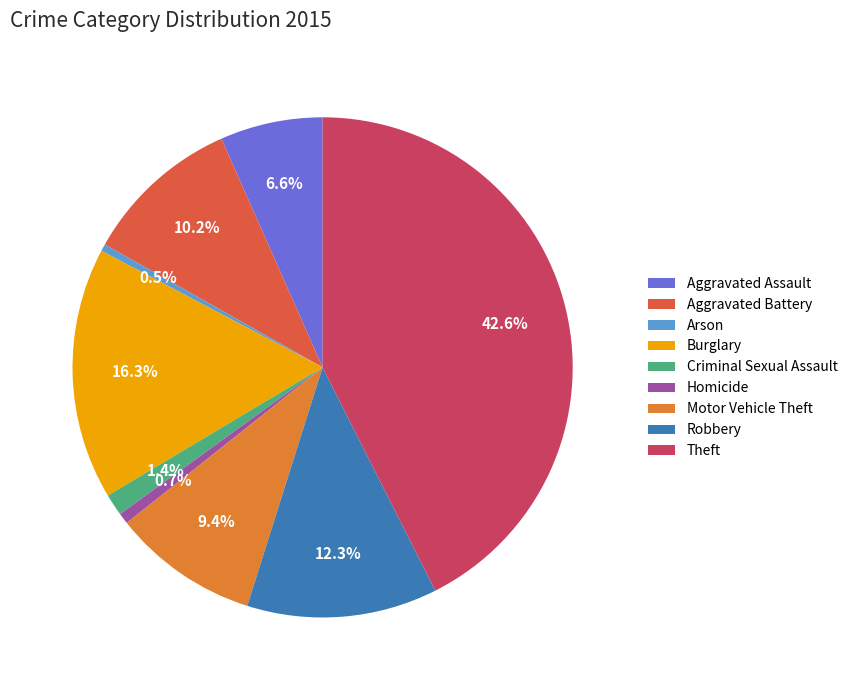

Is Burglary the majority of the pie?

No